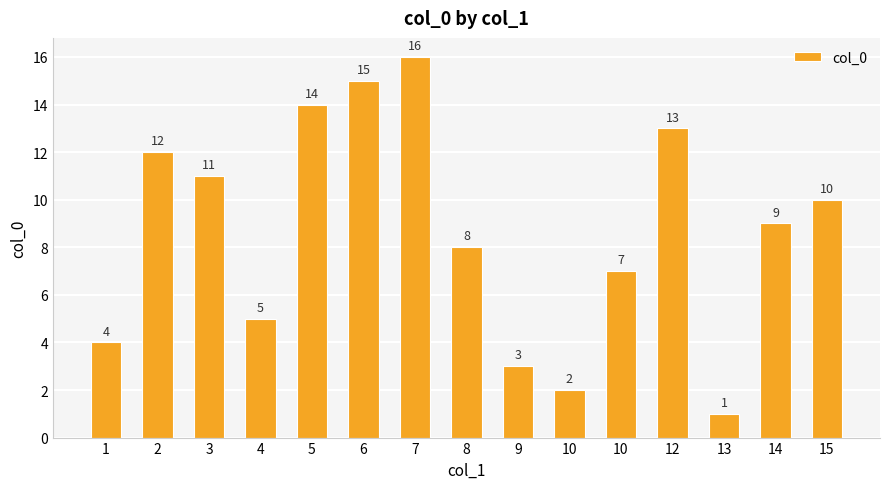

How many bars are there in total?

15